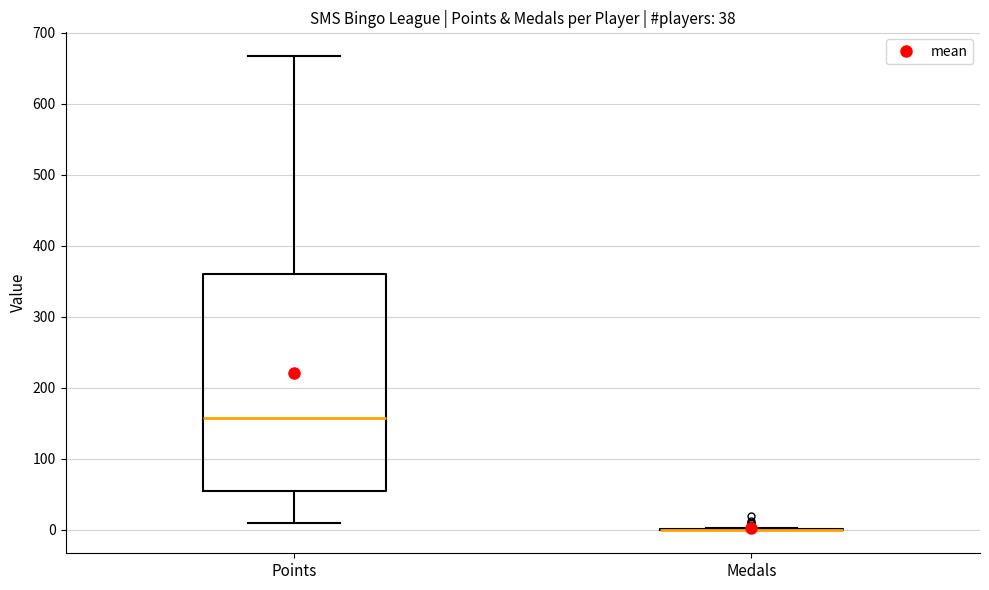

Comparing the boxes themselves (not the whiskers), which one is the tallest?

Points